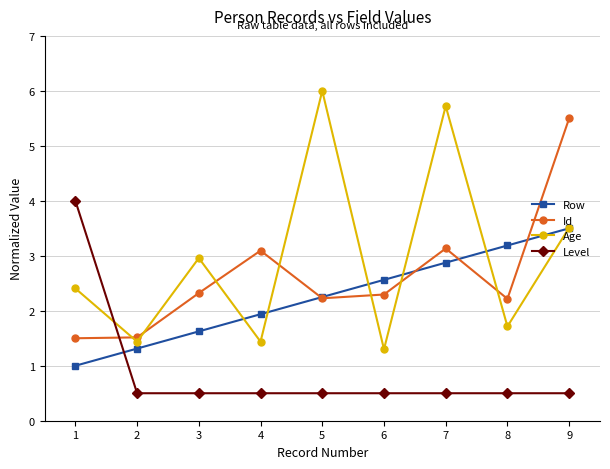

Which series has the widest spread of values?

Age